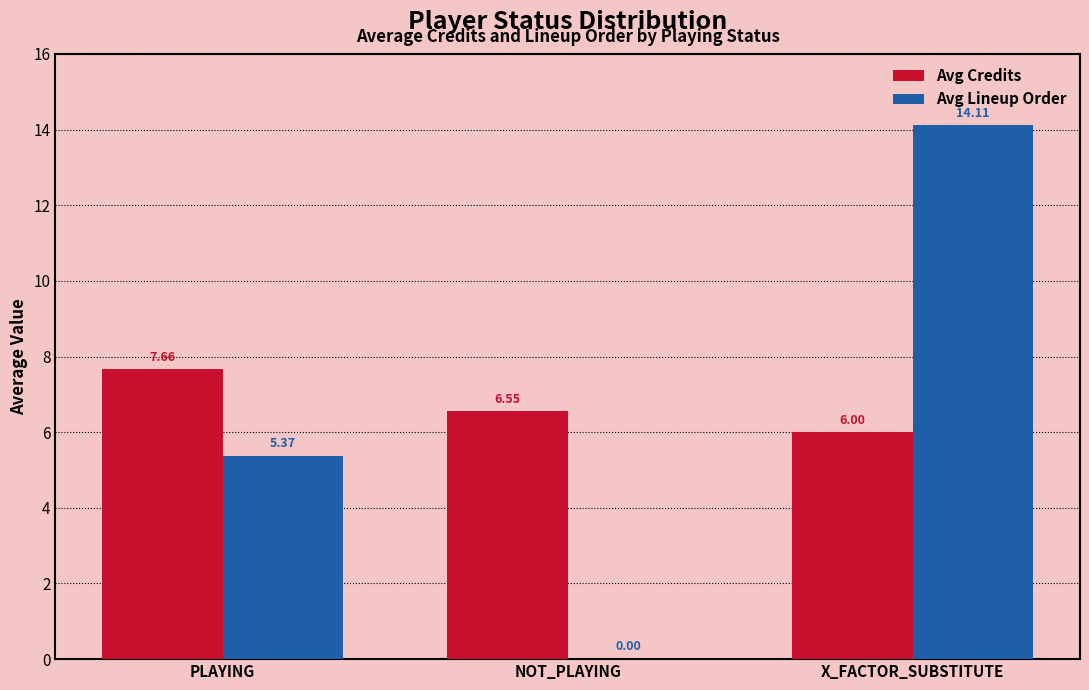

What is the sum of the Avg Credits values at PLAYING and X_FACTOR_SUBSTITUTE?

13.7